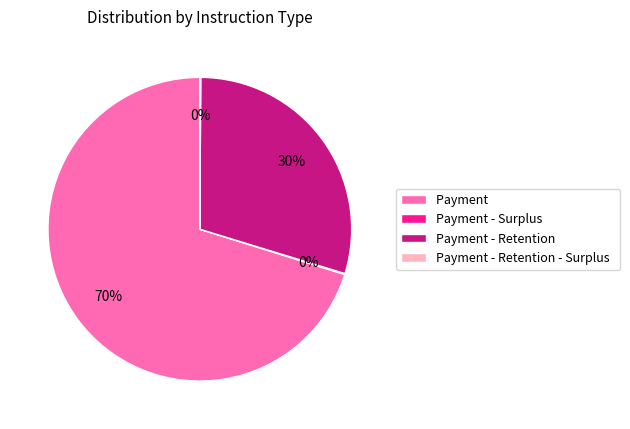

Between Payment and Payment - Retention, which is larger?

Payment